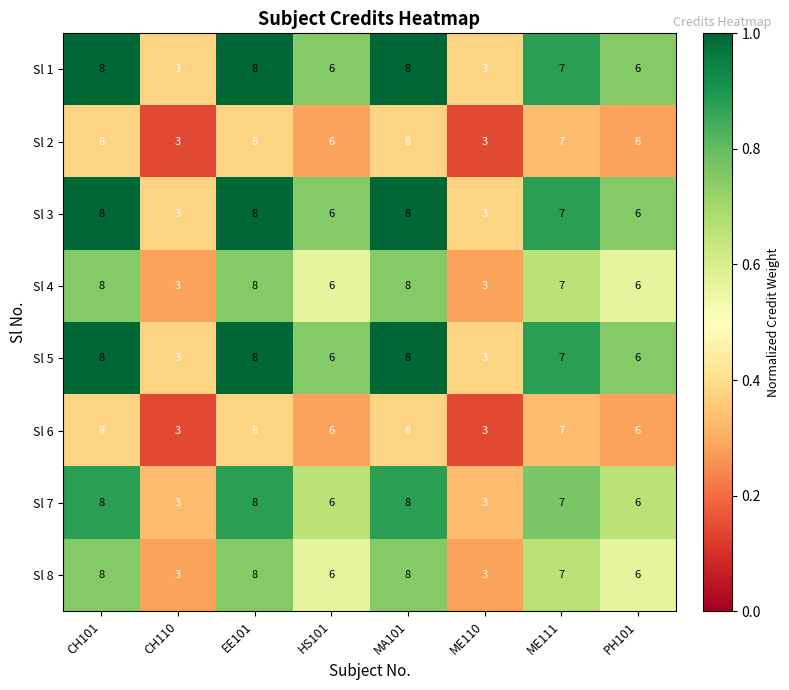

What is the total value across all series at ME111?

56